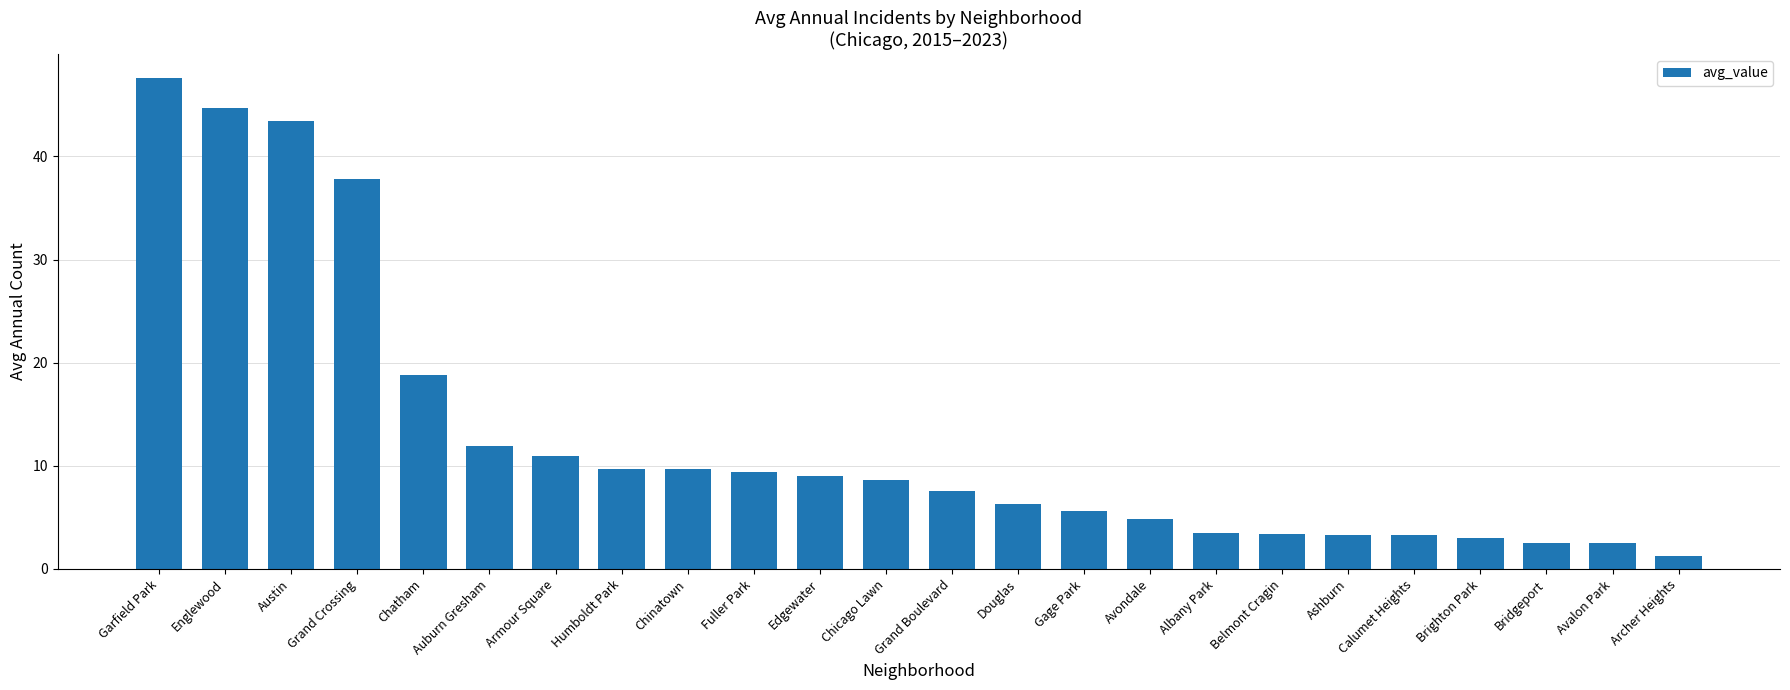

What is the difference between the maximum and minimum values?

46.3